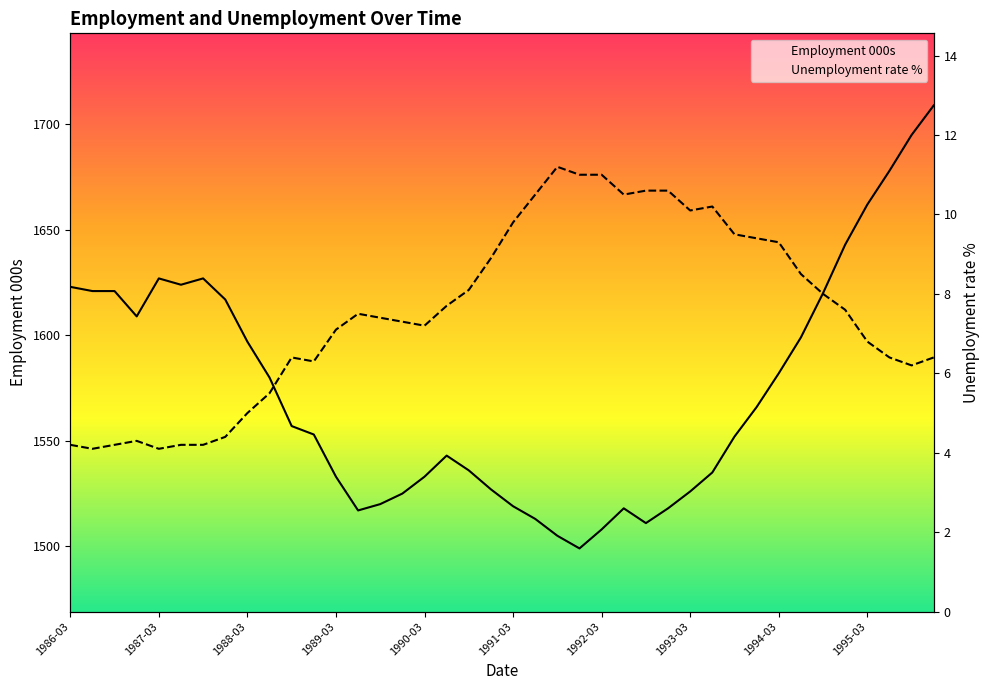

True or false: Unemployment rate % and Employment 000s intersect in this chart.

False